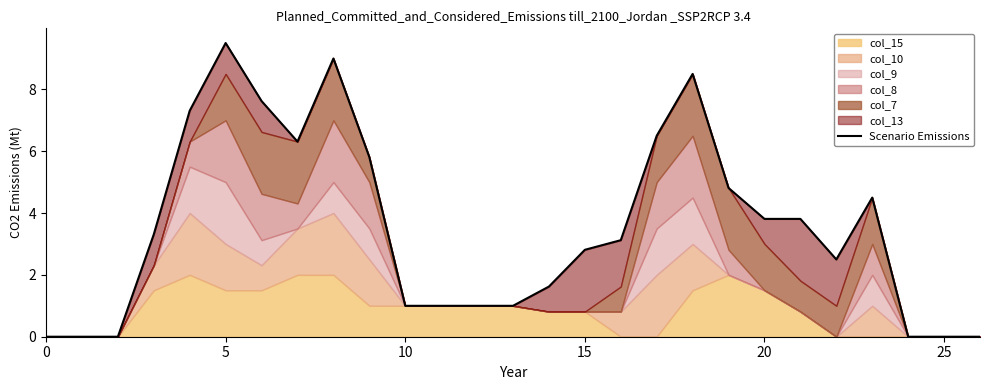

What is the ratio of the value at 14 to the value at 20?

0.4